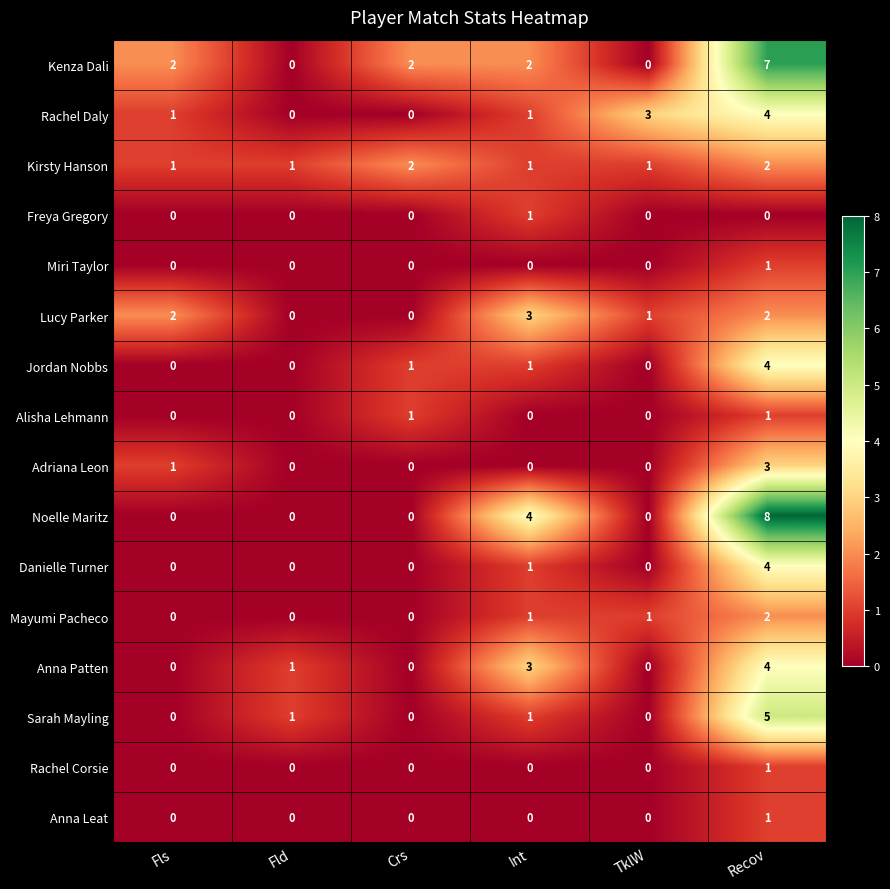

What is the maximum value shown in the chart?

8